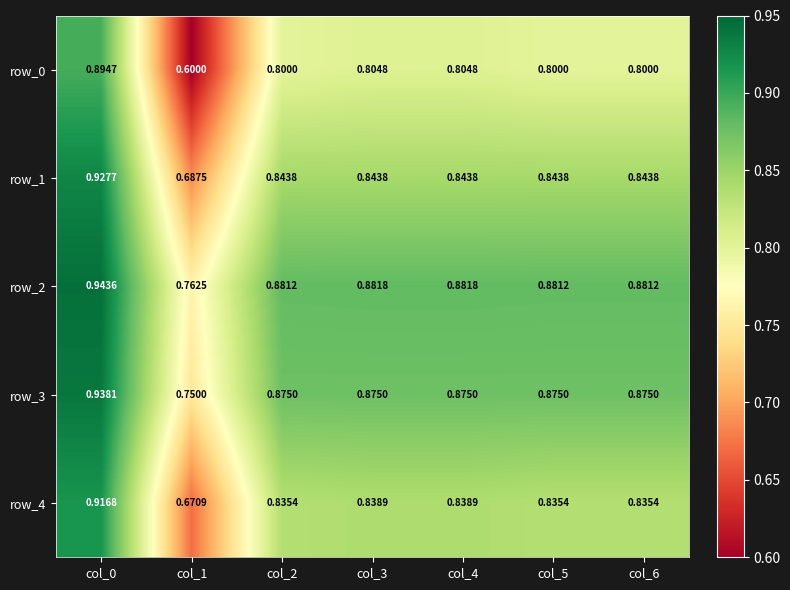

Which category has the lowest value in the row_4 series?

col_1